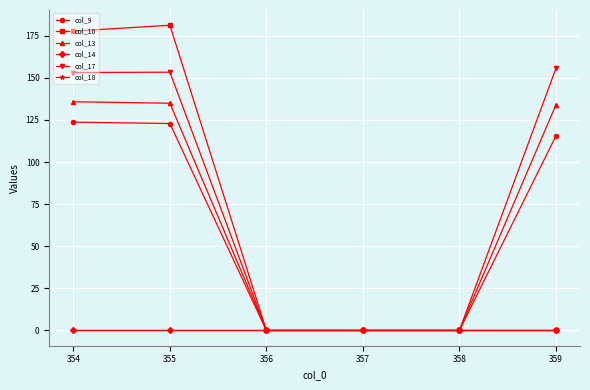

Which series changed the most between 355 and 358?

col_10